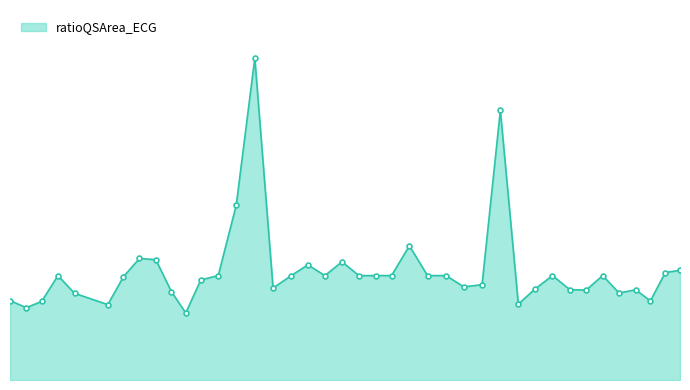

Count the number of categories in the chart.

40